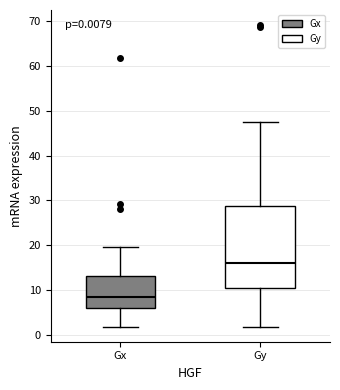

Which box has the highest median line?

Gy